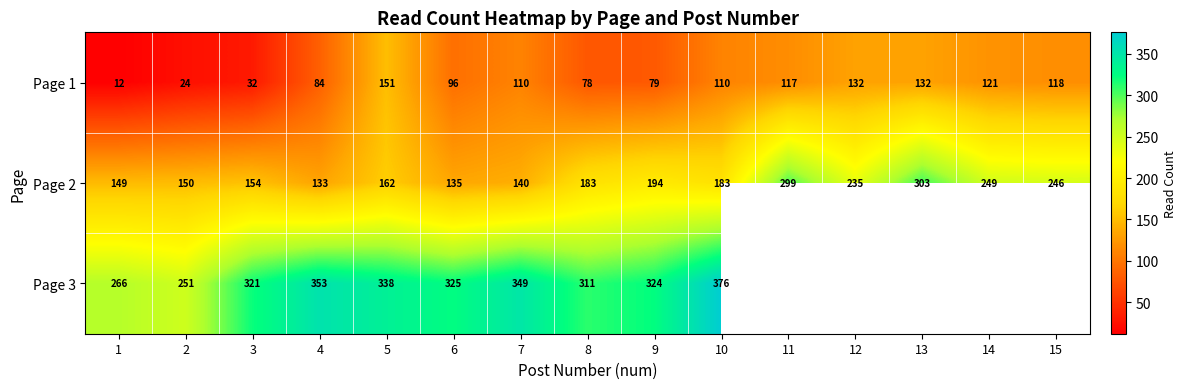

What is the sum of all Page 2 values?

2915